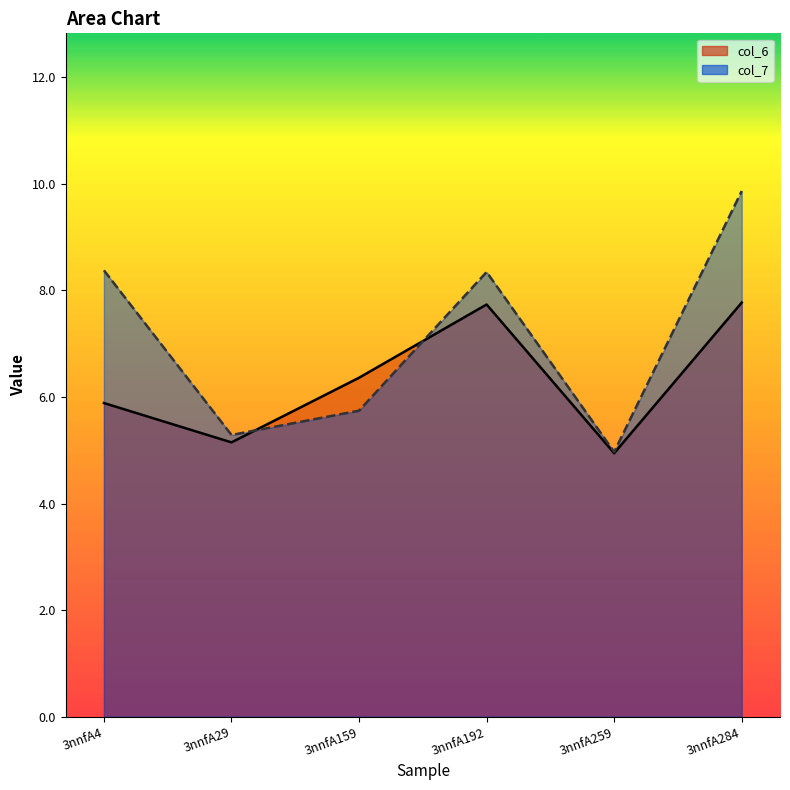

How many data points in col_6 are less than 6?

3